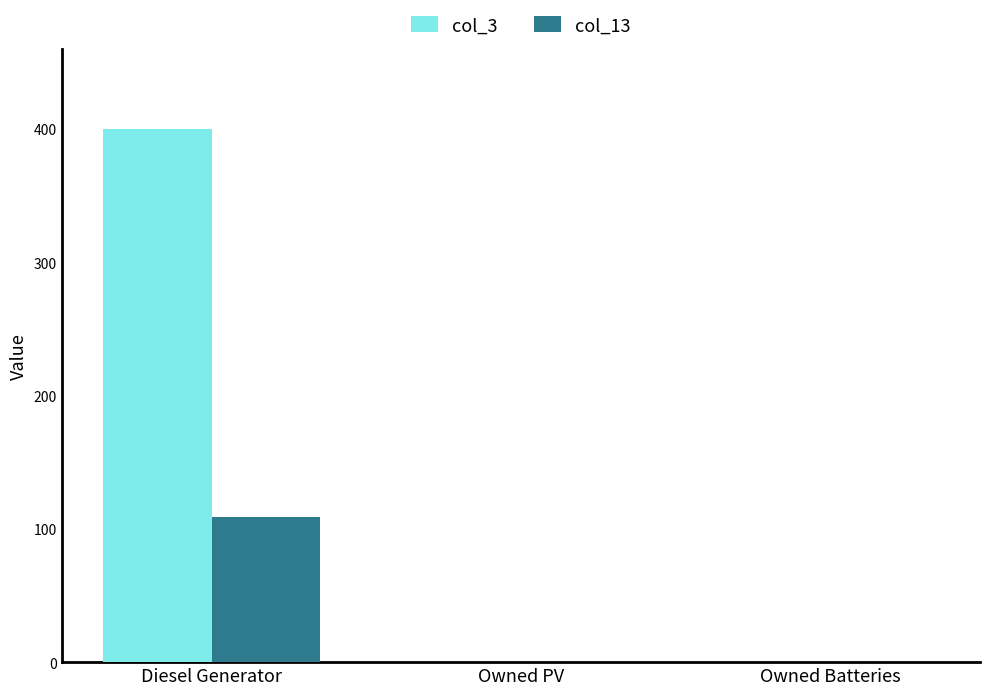

At which category does the chart reach its peak across all series?

Diesel Generator